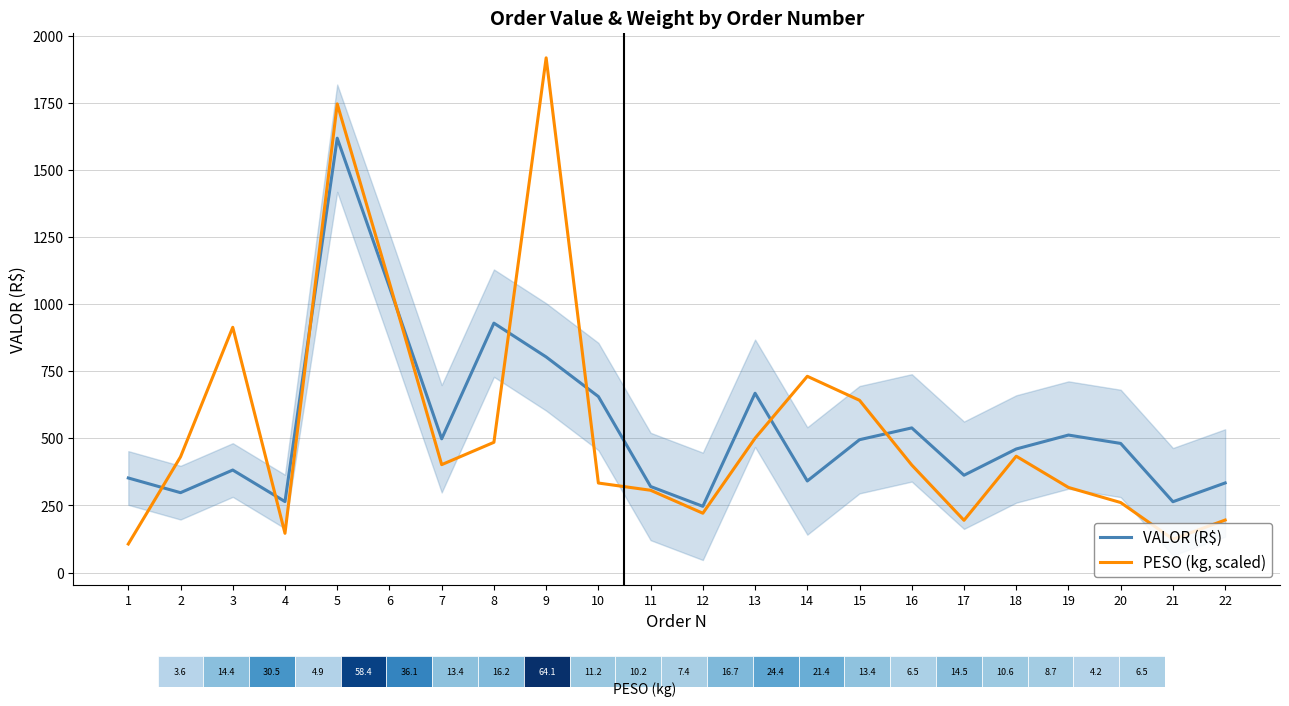

Reading right to left, list all the values displayed in this chart.

VALOR (R$): 22=333.9	21=264.0	20=481.1	19=512.3	18=460.4	17=362.7	16=539.0	15=495.0	14=341.3	13=668.0	12=246.8	11=320.7	10=655.8	9=803.4	8=929.2	7=498.4	6=1063.6	5=1618.2	4=264.5	3=382.0	2=297.7	1=352.4
PESO (kg, scaled): 22=195.7	21=124.5	20=260.9	19=317.1	18=433.5	17=194.8	16=400.6	15=641.8	14=731.2	13=500.5	12=221.1	11=306.7	10=333.6	9=1917.5	8=485.3	7=402.1	6=1079.8	5=1746.0	4=146.3	3=913.7	2=431.1	1=106.5